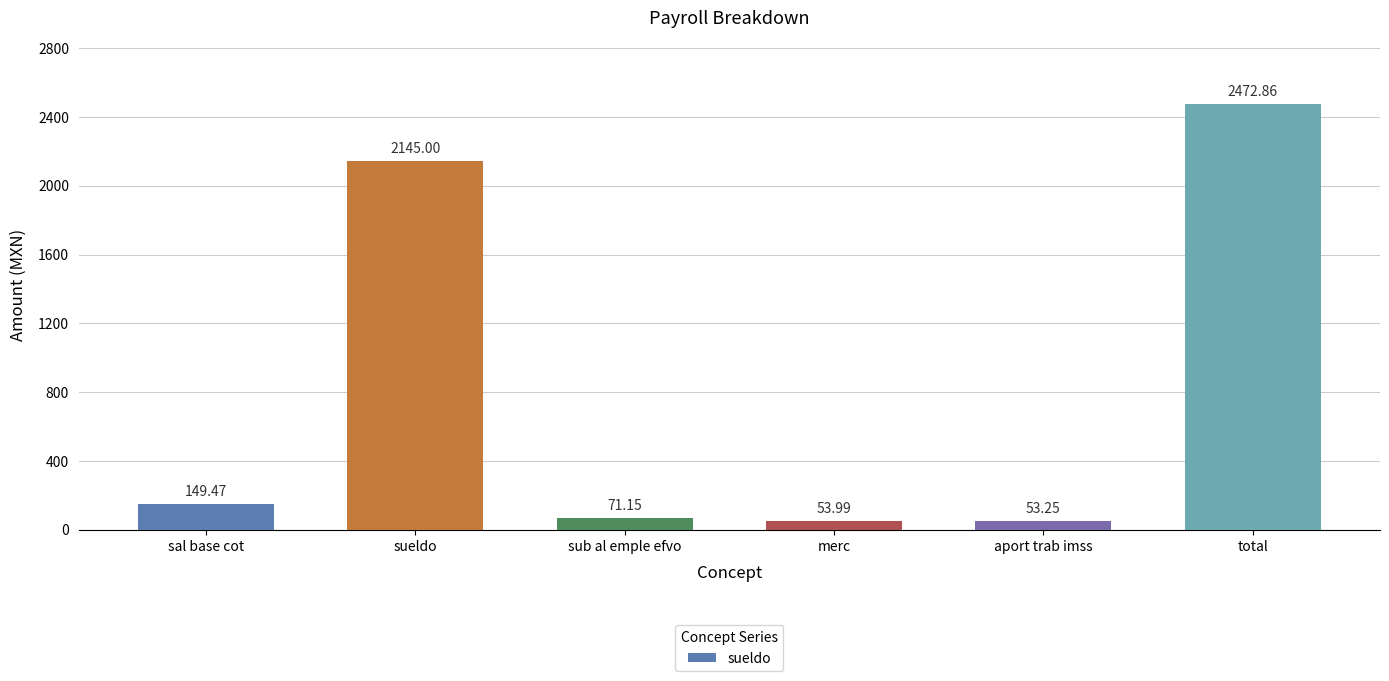

What is the ratio of the value at merc to the value at aport trab imss?

1.0